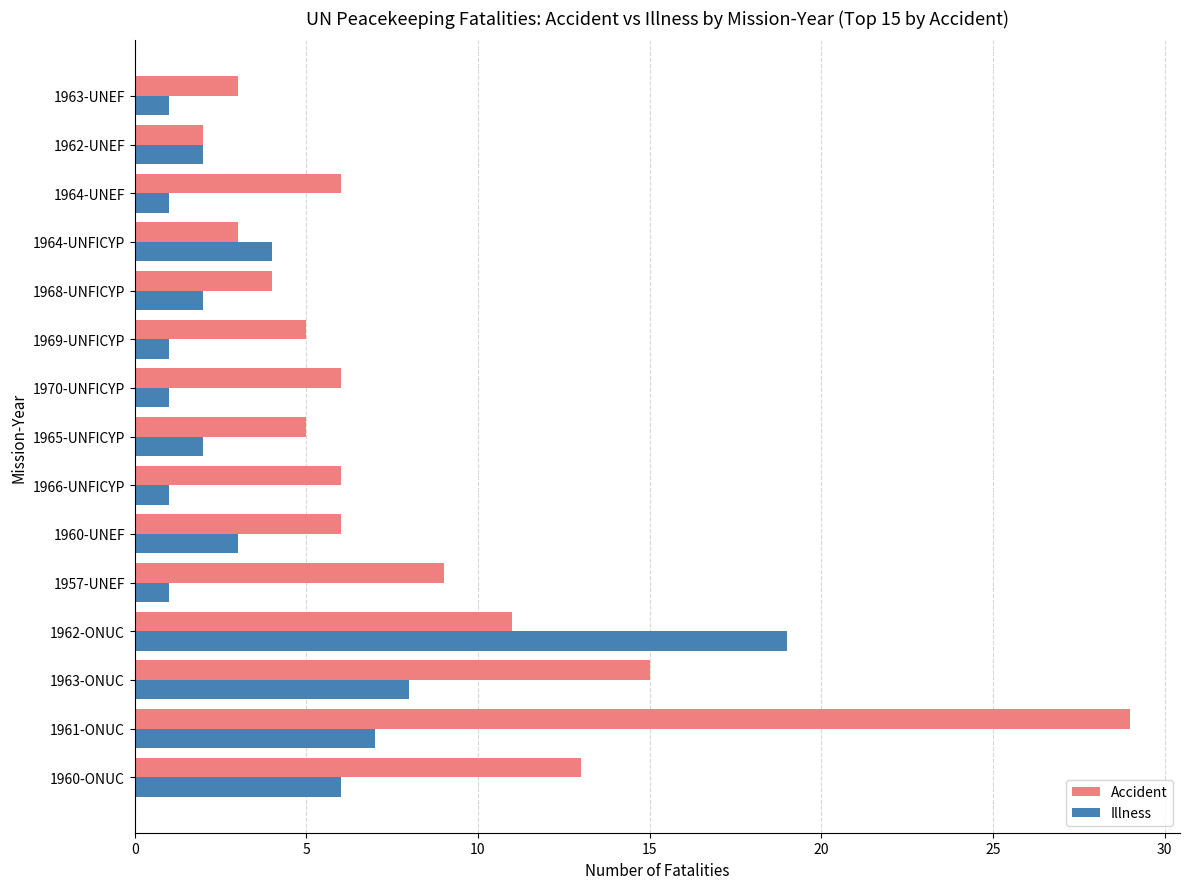

Which series has the largest range (max minus min)?

Accident